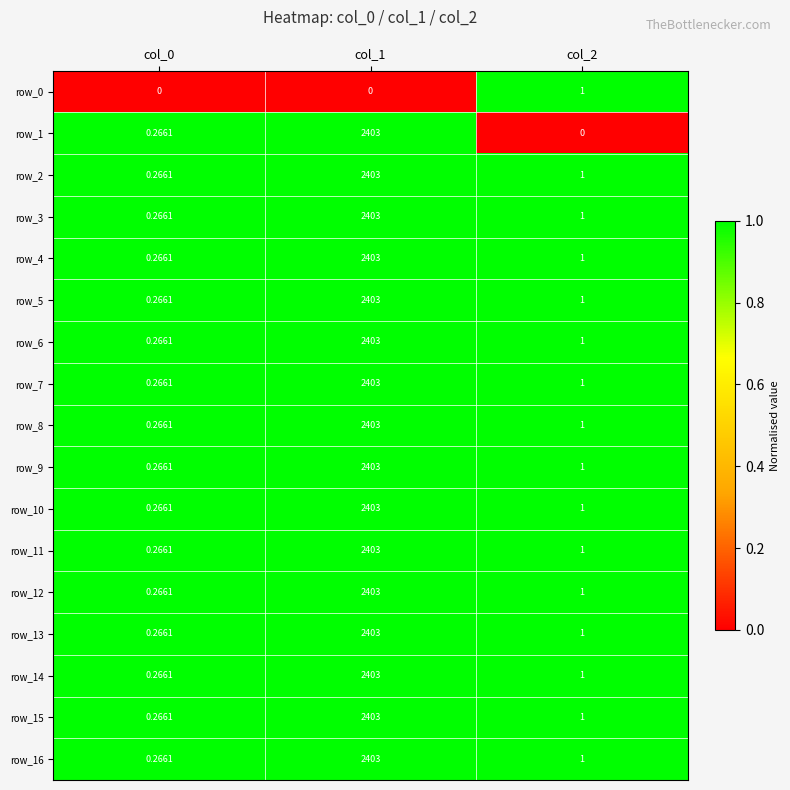

Is the value of row_7 at col_0 greater than the value of row_16 at col_2?

No